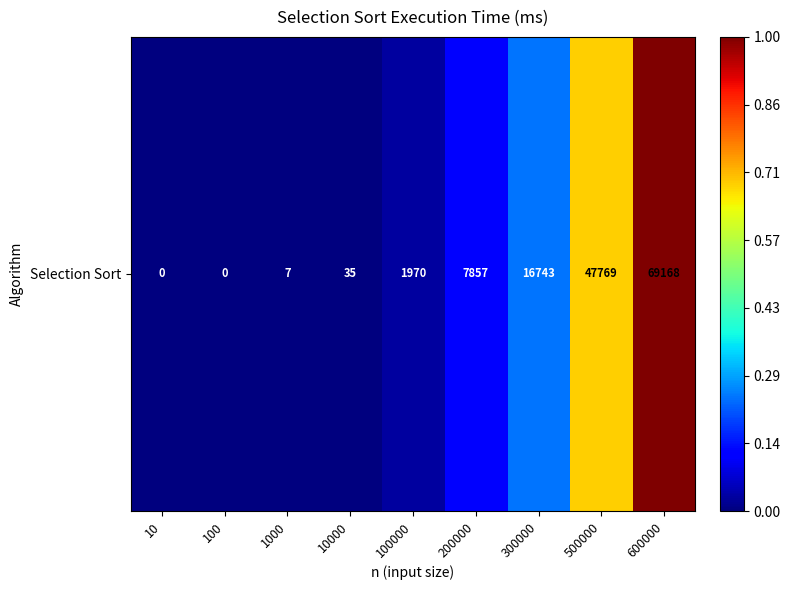

What value does the data have at 600000, to the nearest 100?

69200